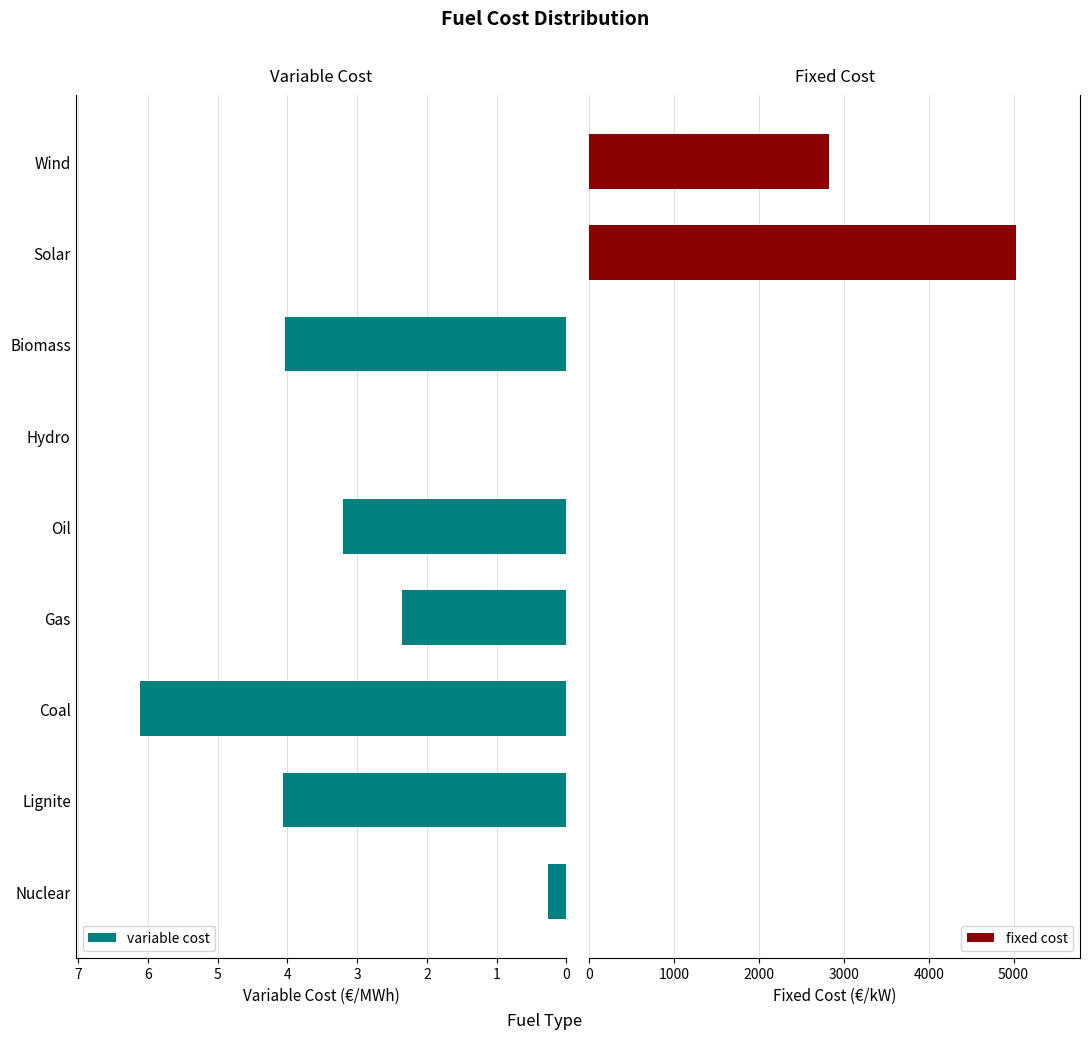

What is the average value of the fixed cost series?

873